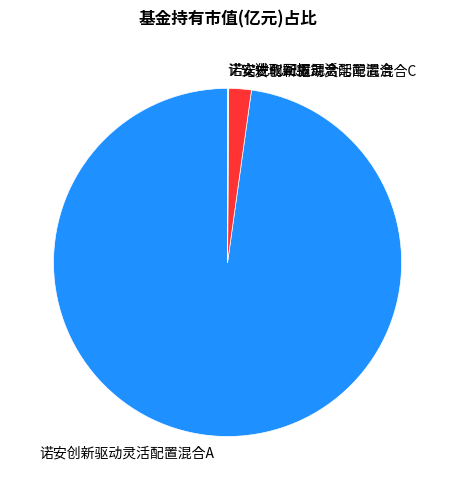

Is the sum of 诺安创新驱动灵活配置混合C and 诺安创新驱动灵活配置混合A greater than half?

Yes